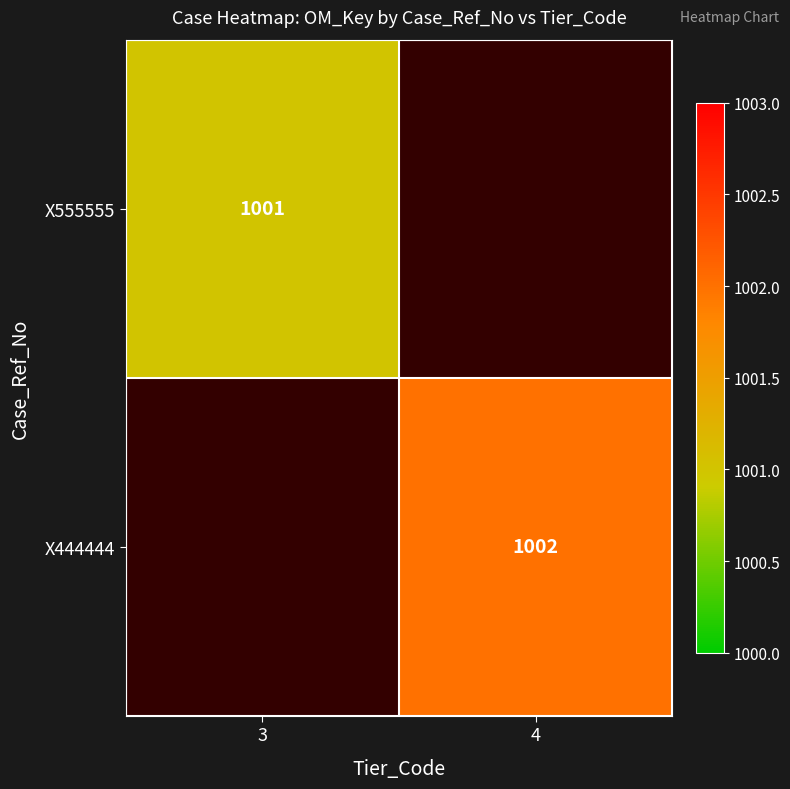

True or false: X444444 has a value of 1002 at 4.

True